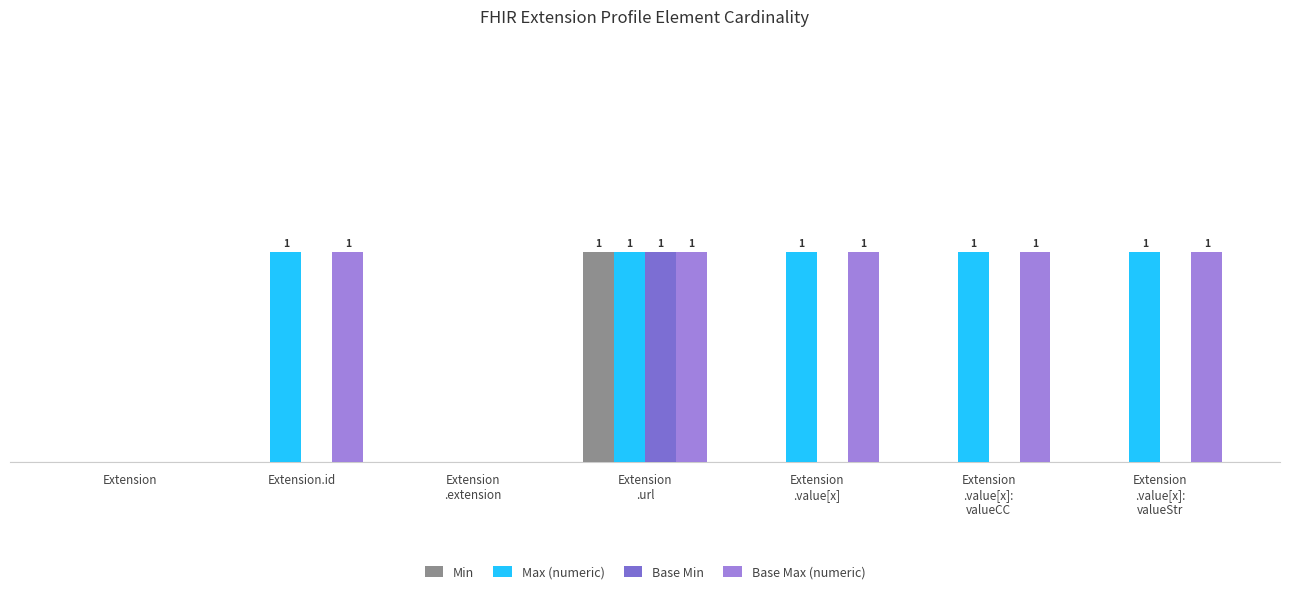

What are all the series names shown in the legend?

Min, Max (numeric), Base Min, Base Max (numeric)